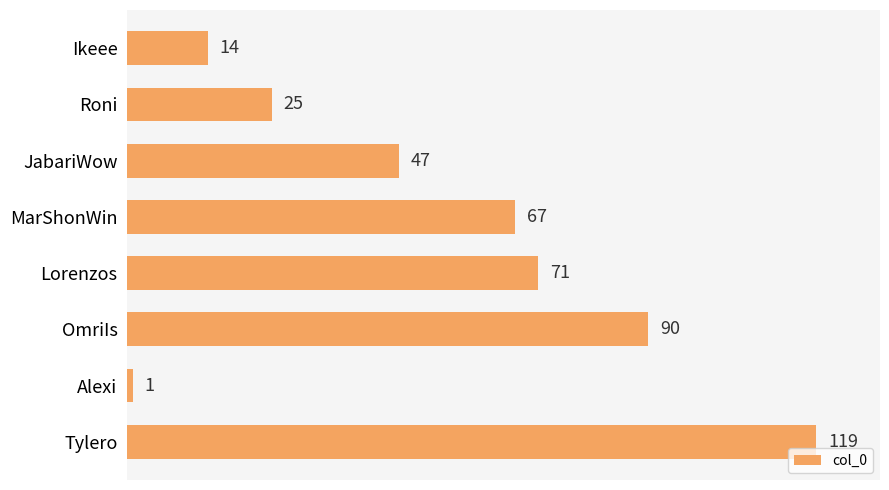

What is the difference between the values at Lorenzos and MarShonWin?

4